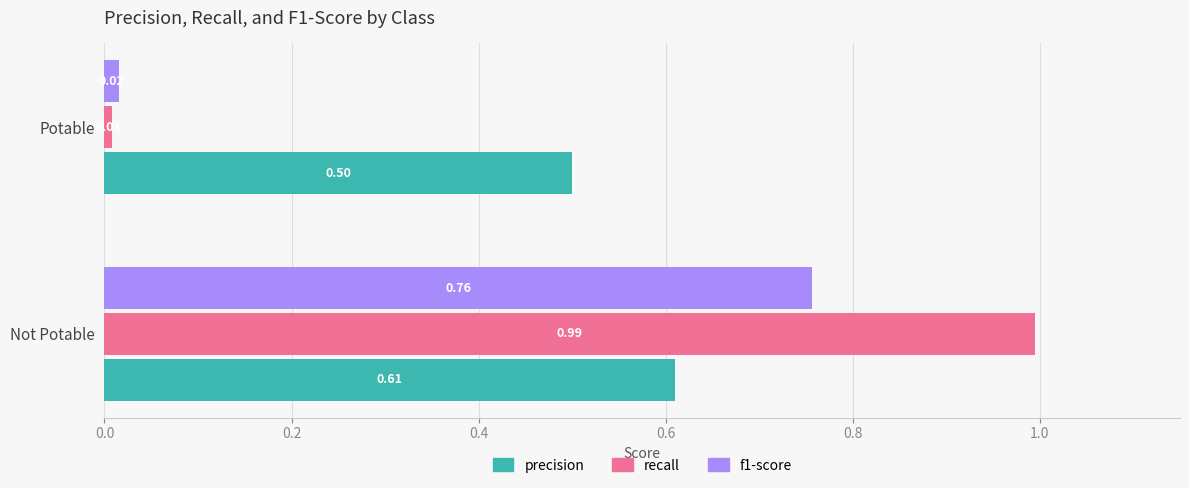

At which category is the sum across all series the highest?

Not Potable